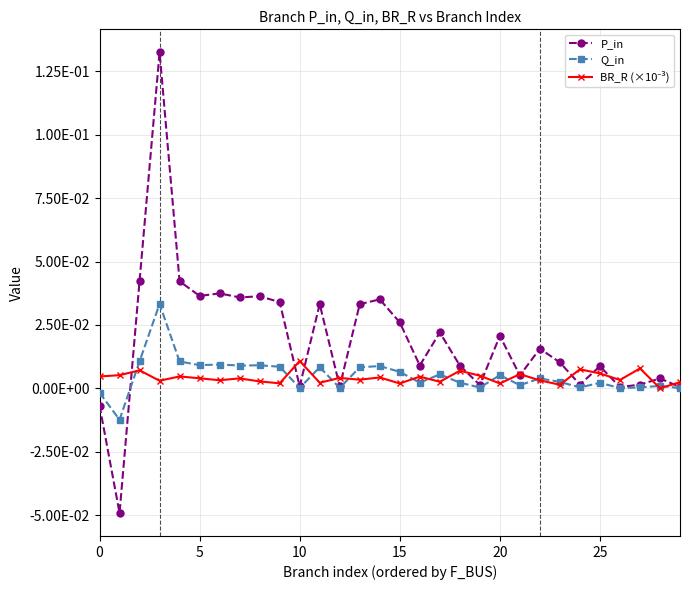

Does the chart display data point markers on the line(s)?

Yes